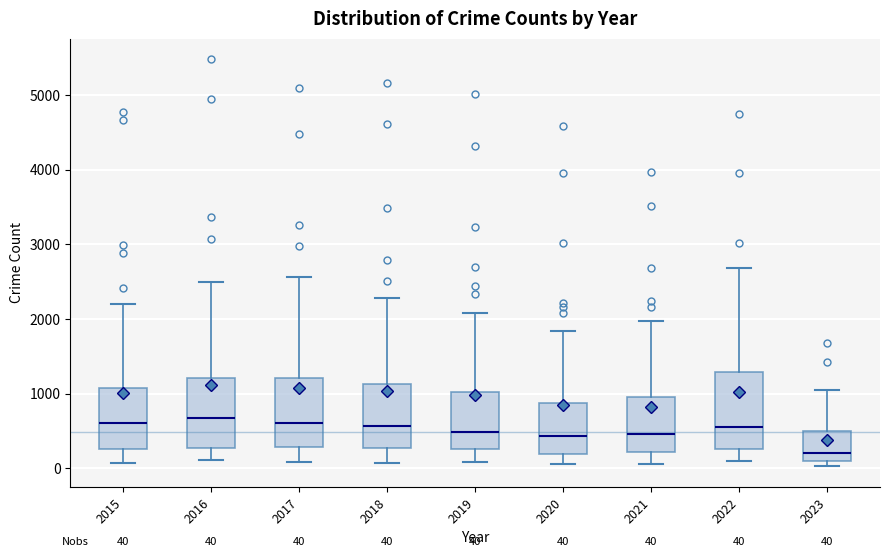

Which box has the lowest median line?

2023